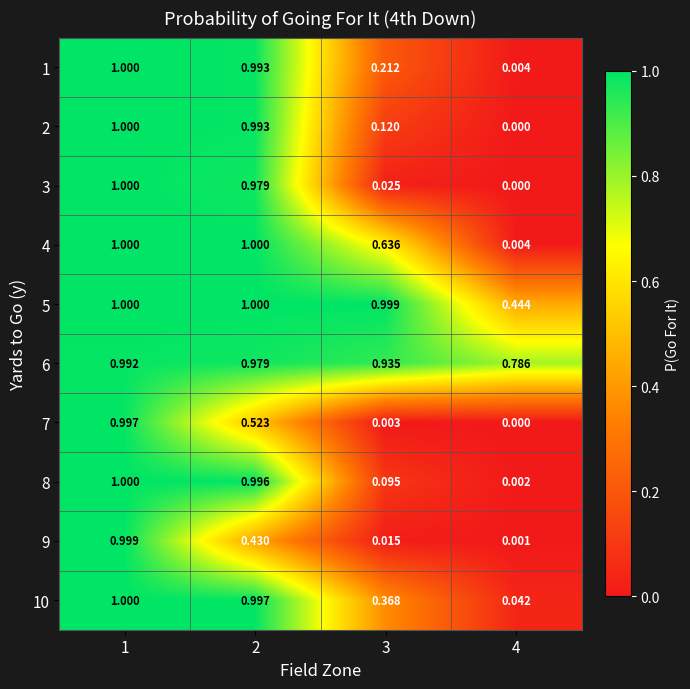

What is the total value across all series at 3?

3.4